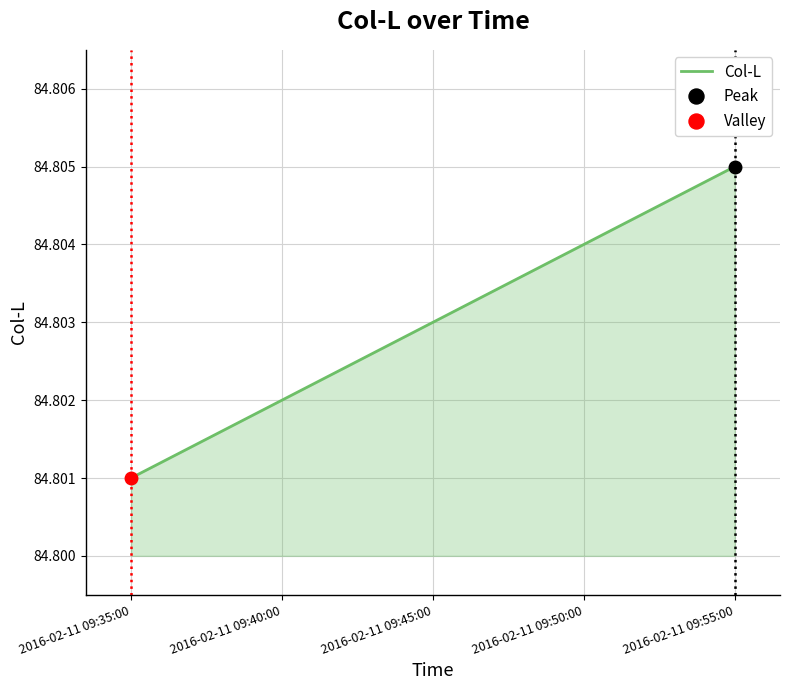

Between 2016-02-11 09:50:00 and 2016-02-11 09:40:00, which is larger?

2016-02-11 09:50:00